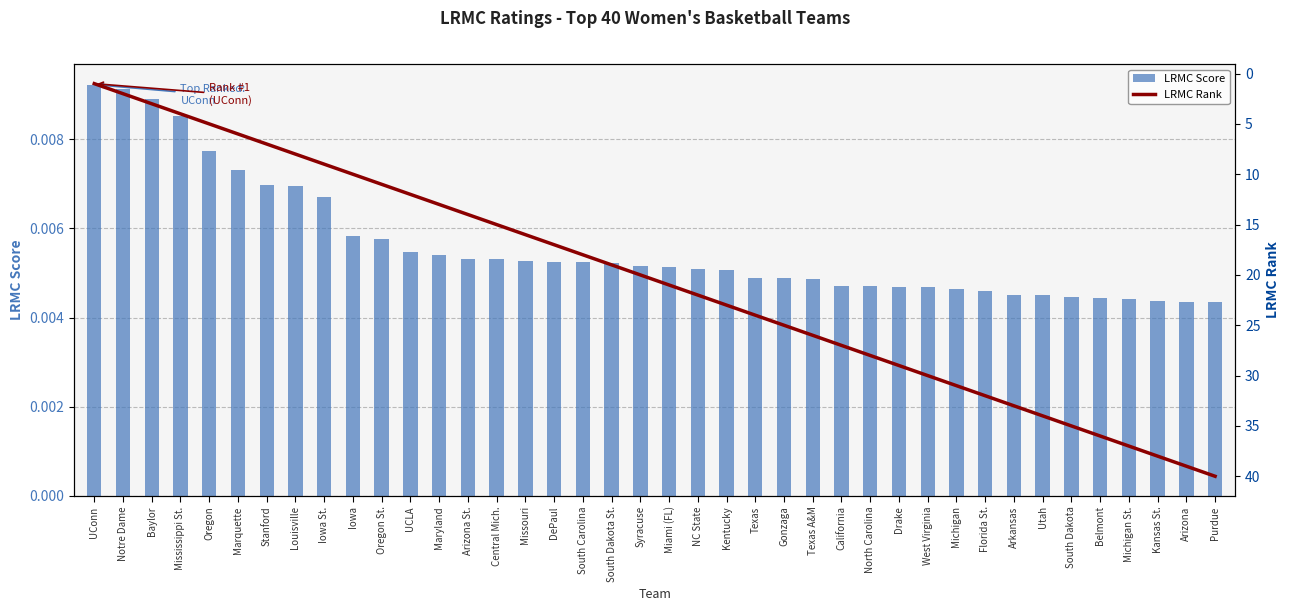

What are all the series names shown in the legend?

LRMC Score, LRMC Rank